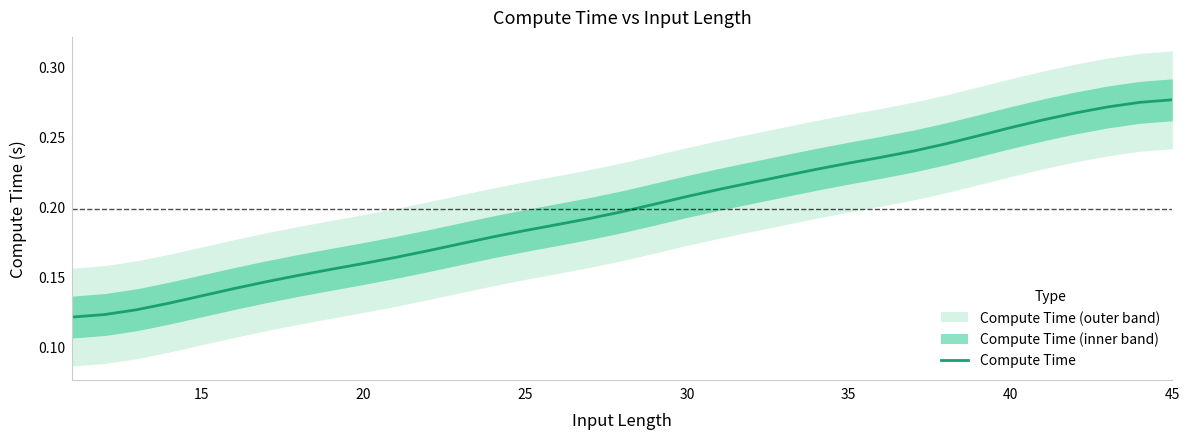

The Compute Time series shows 0.1 at 40. True or false?

False